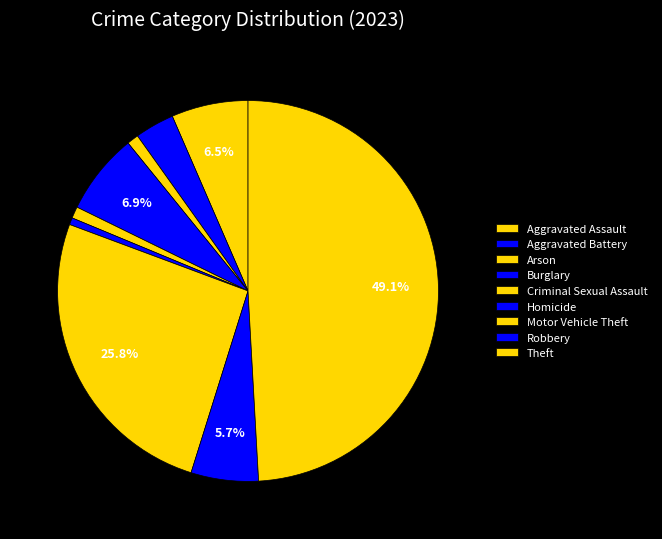

Count the number of slices in the pie.

9